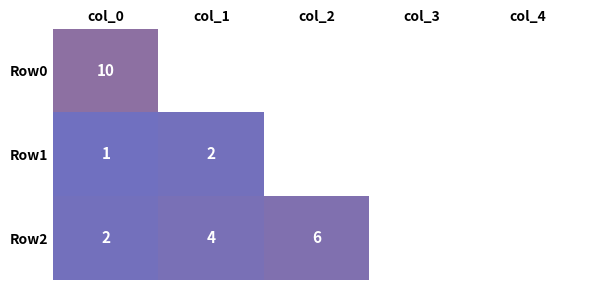

At which category is the sum across all series the highest?

col_4